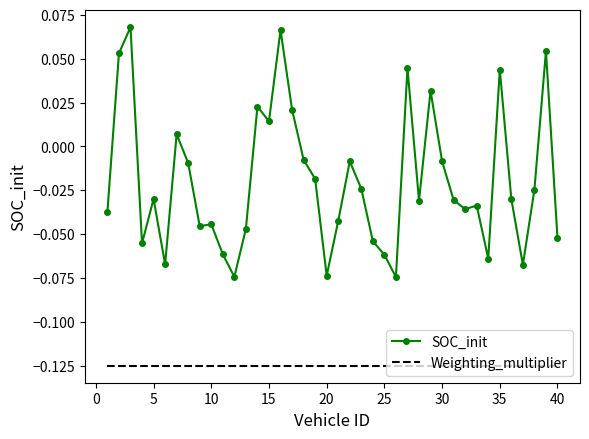

List the series in order of their peak value, highest first.

SOC_init, Weighting_multiplier